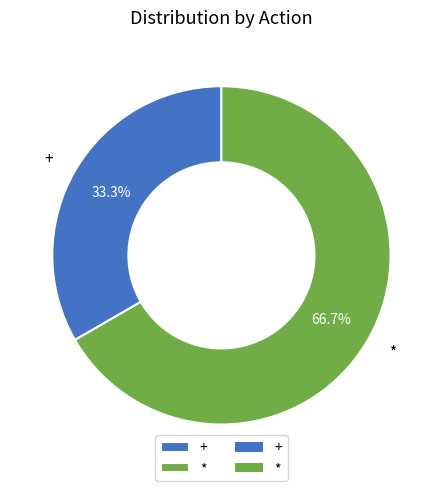

Is the sum of + and * greater than half?

Yes